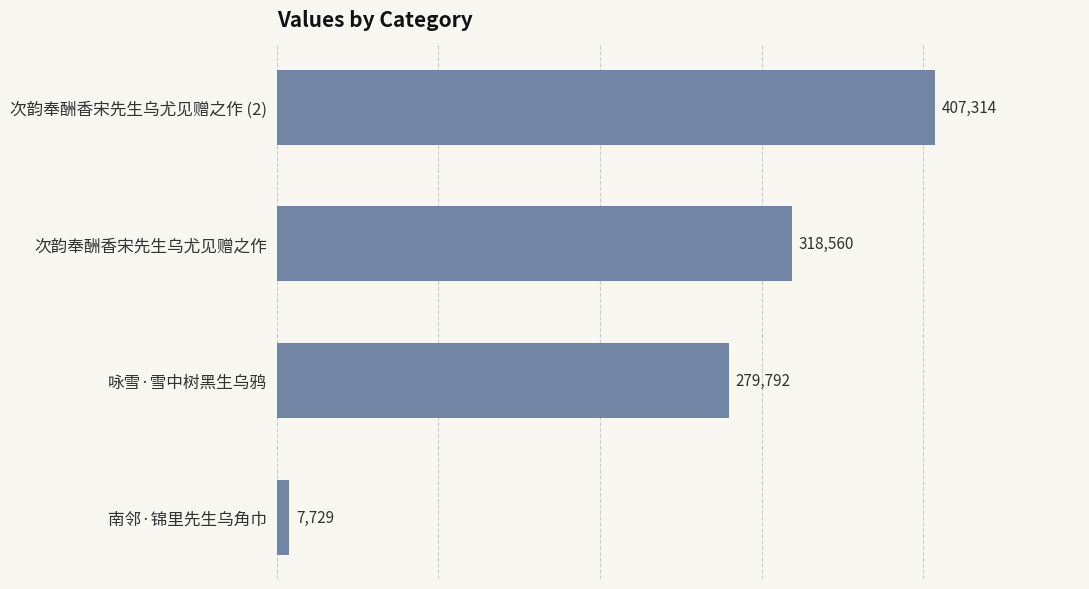

How many distinct data groups are displayed?

1